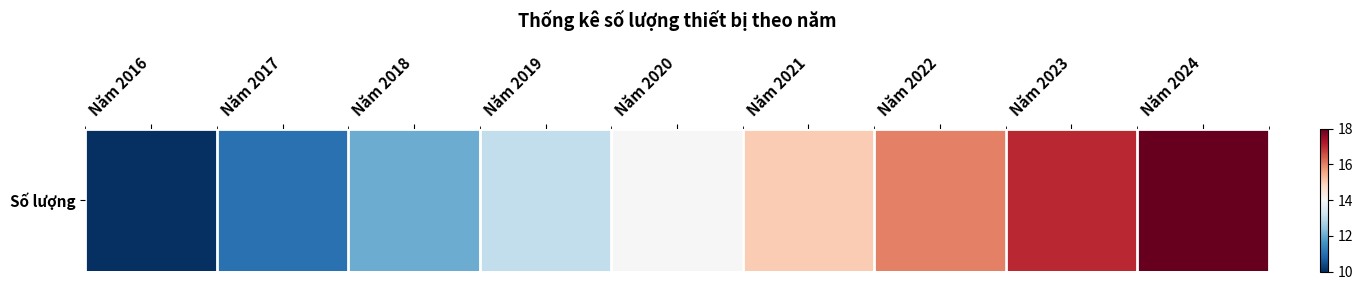

Is it true that the value at Năm 2018 is 6?

False